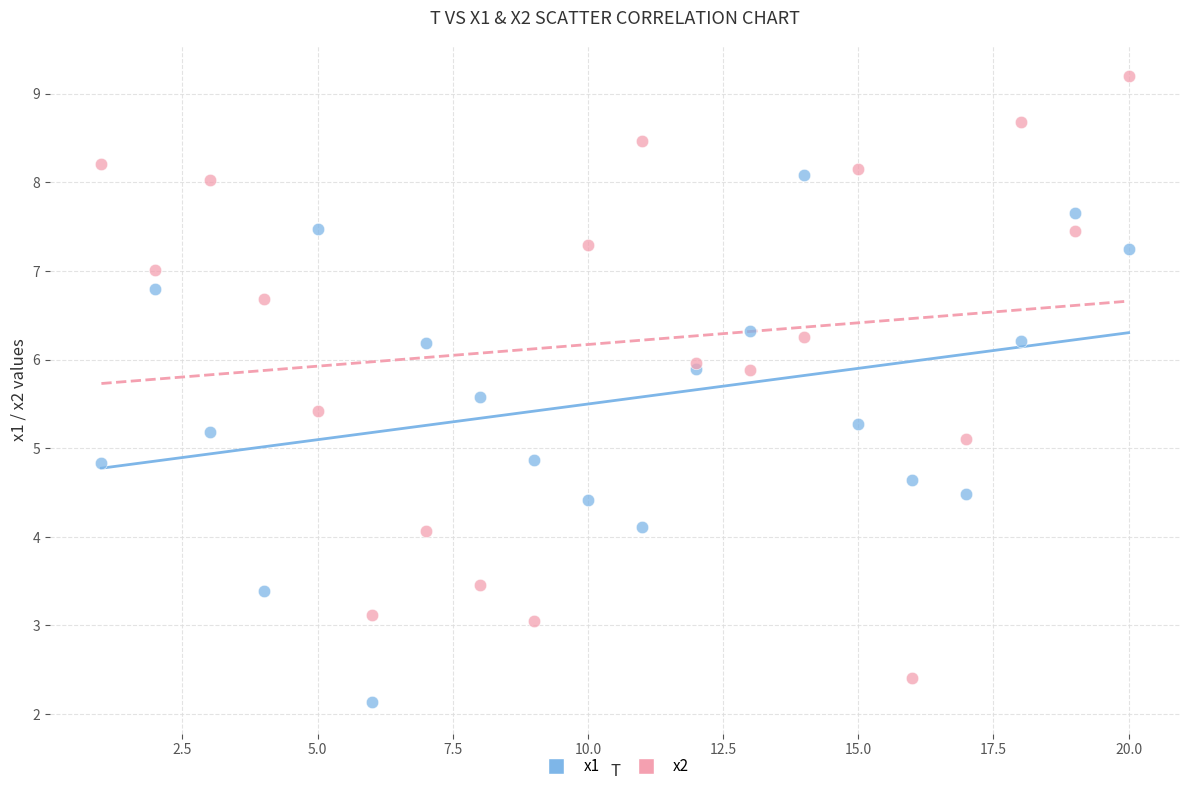

Which series reaches the minimum Y coordinate?

x1